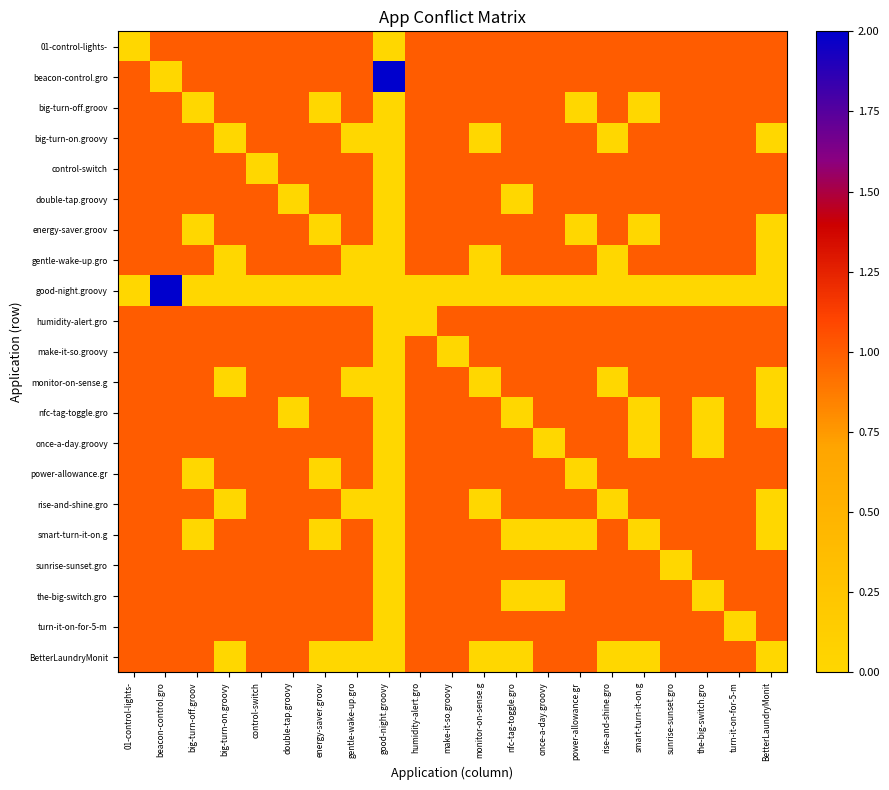

Count the number of data series in this chart.

21